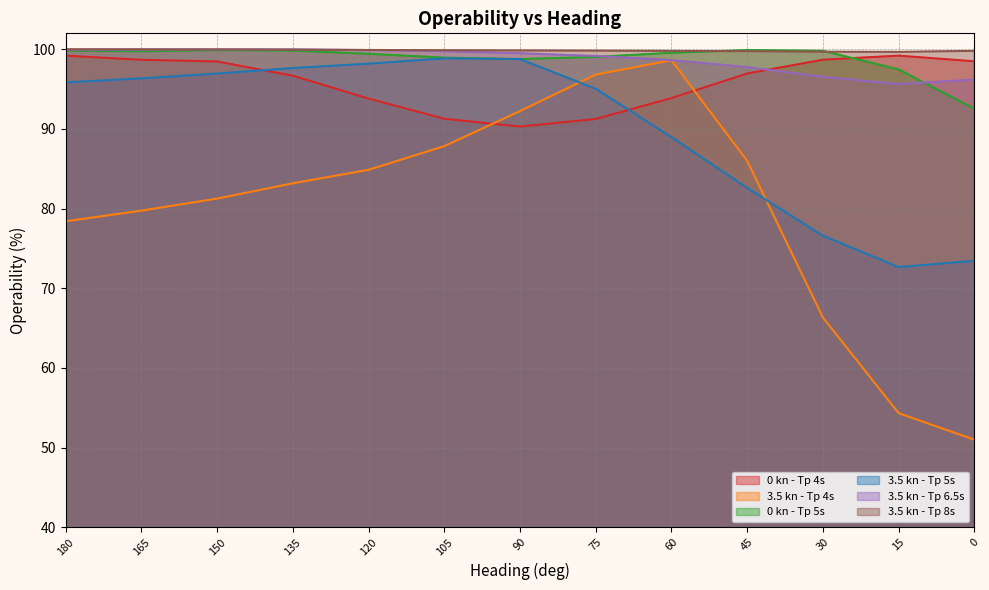

In 3.5 kn - Tp 4s, how many points are higher than both neighbors (excluding endpoints)?

1